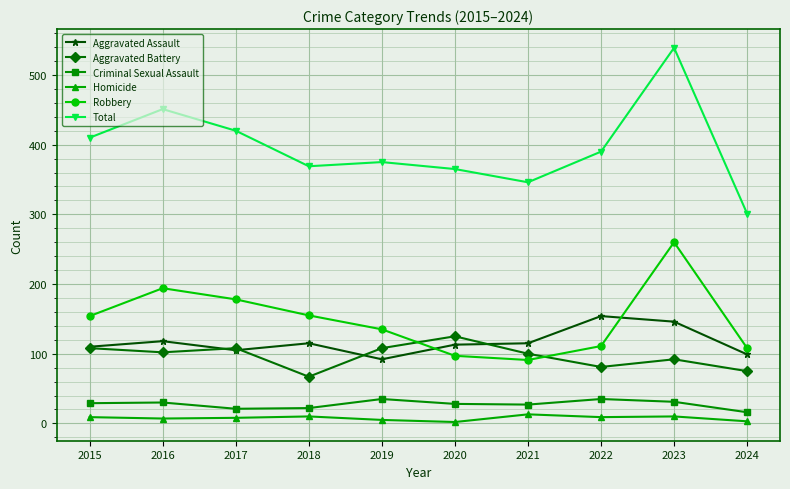

The value of Total at 2022 is 390. True or false?

True